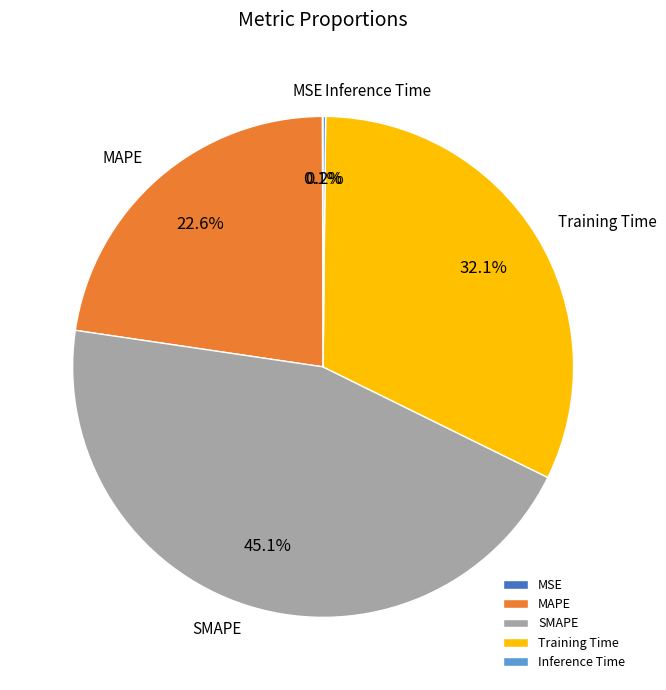

True or false: Training Time accounts for 32% of the total.

True